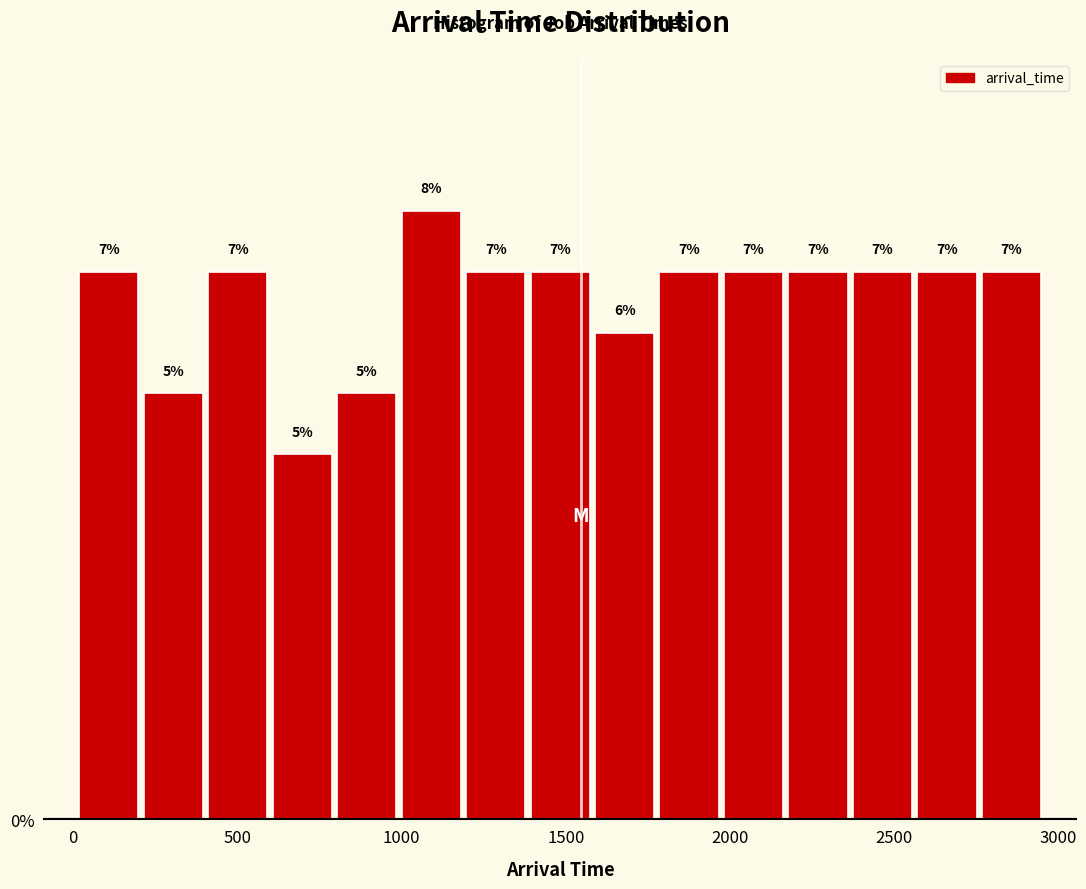

Around what value on the x-axis is the tallest bar? Give the approximate position of its centre, as read against the axis.

1100